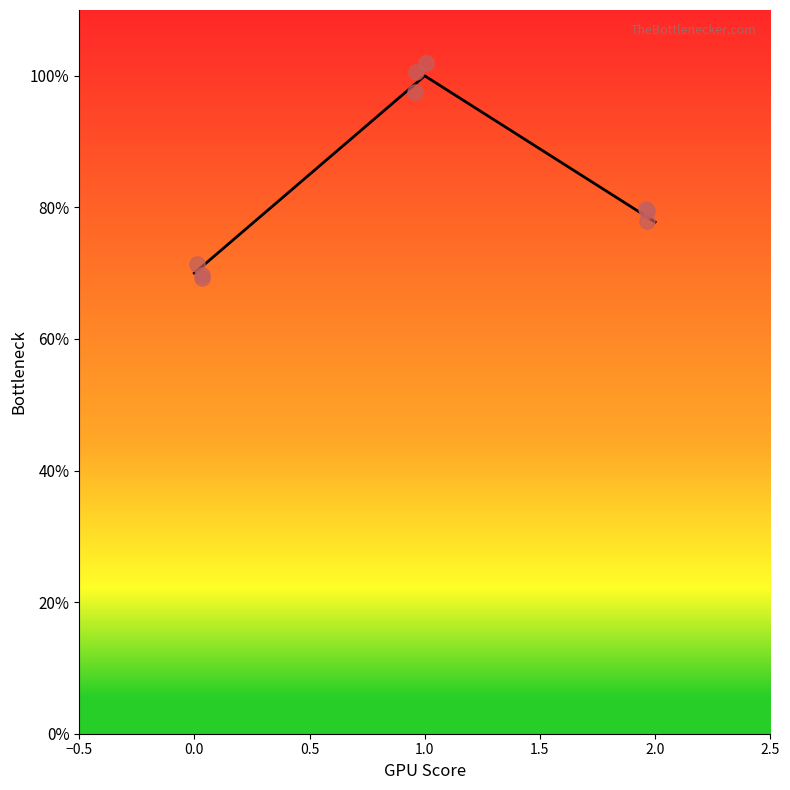

What is the ratio of the value at 2 to the value at 1?

0.8